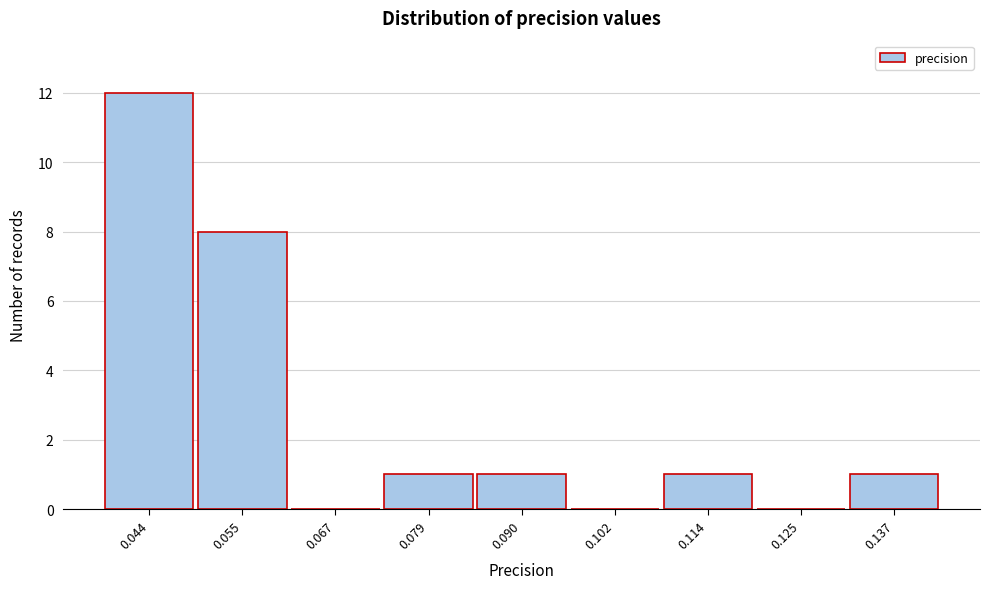

Reading right to left, what are all the values shown in this chart?

0.137=1	0.125=0	0.114=1	0.102=0	0.090=1	0.079=1	0.067=0	0.055=8	0.044=12